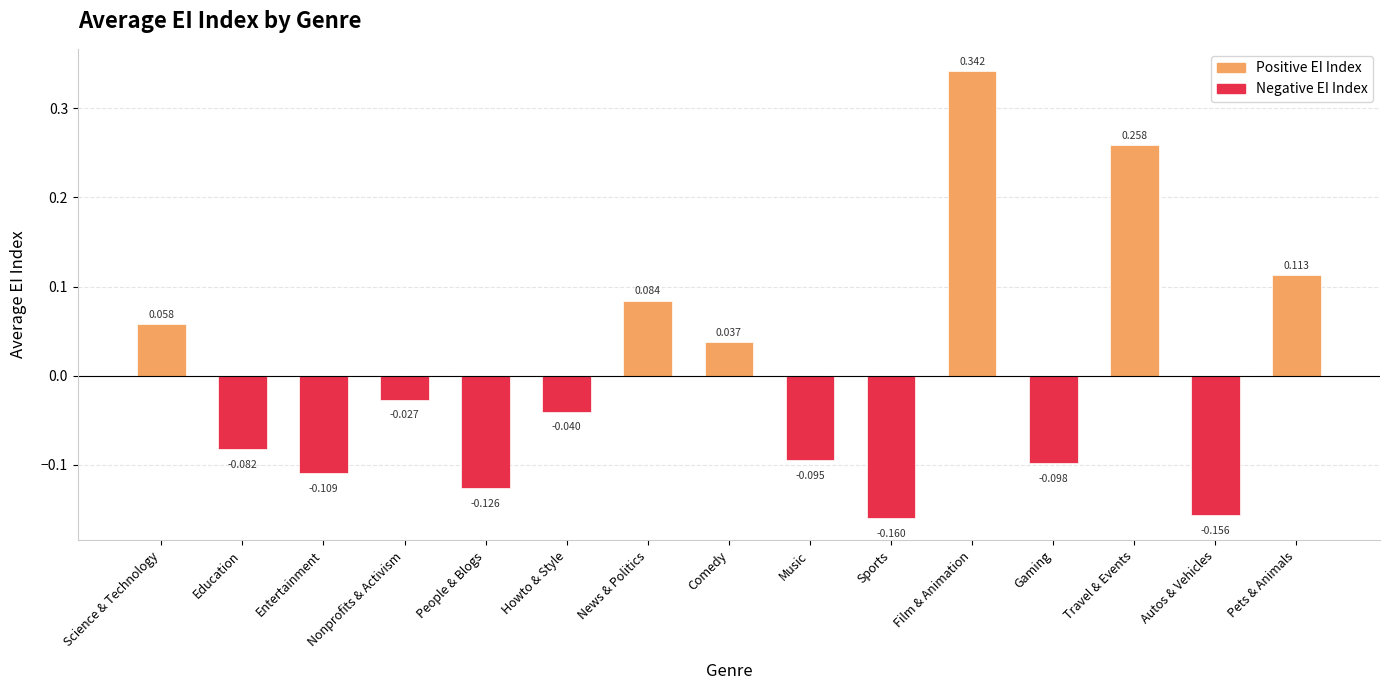

Which label corresponds to the smallest value in the chart?

Sports